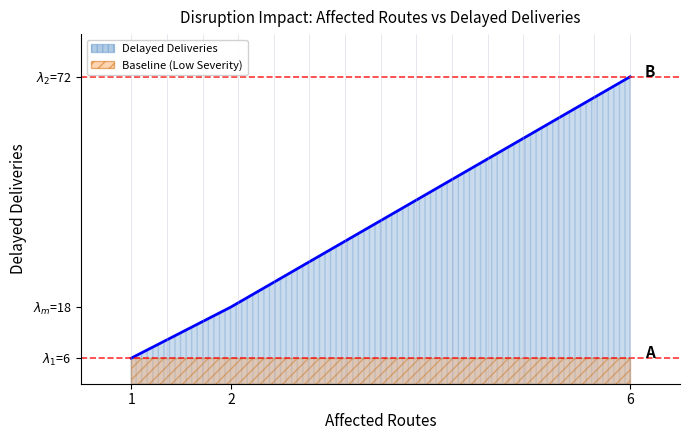

What is the smallest value displayed?

6